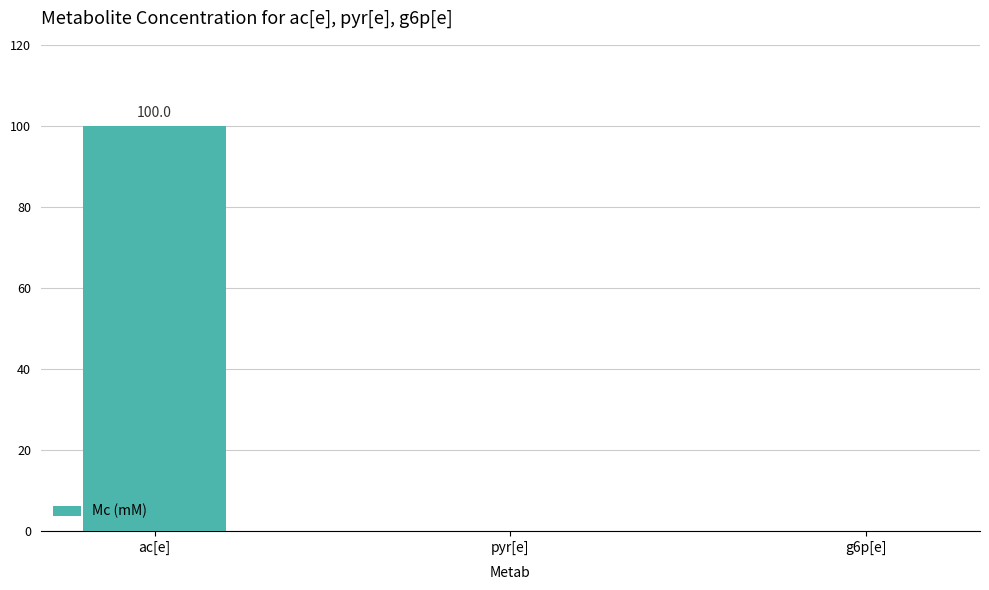

Is it true that the value at ac[e] is 100?

True